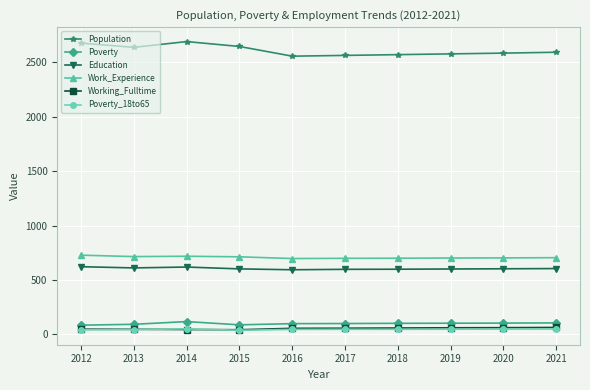

The Work_Experience series shows 1187 at 2018. True or false?

False